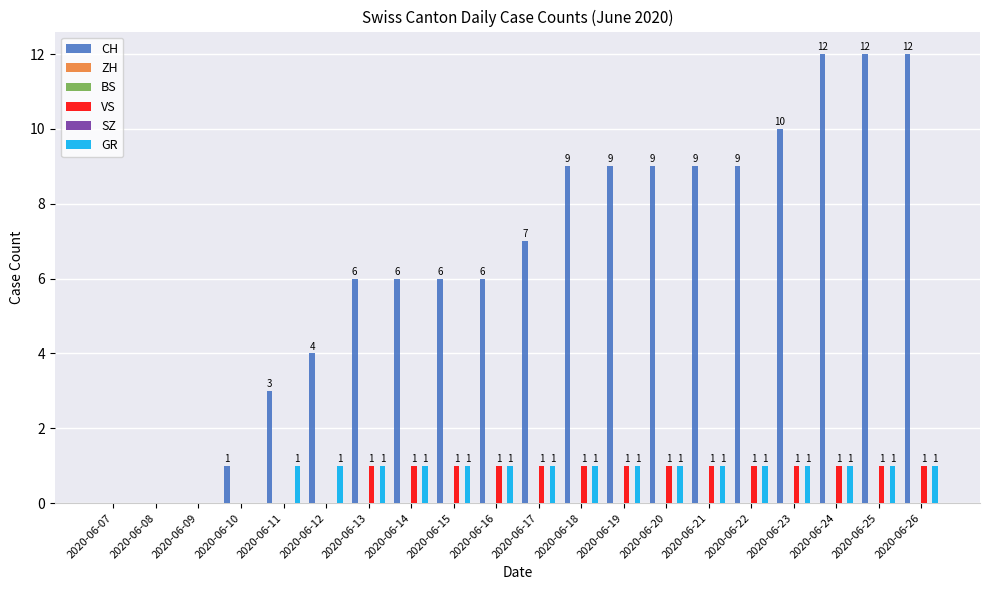

At how many categories does at least one series exceed 2?

16